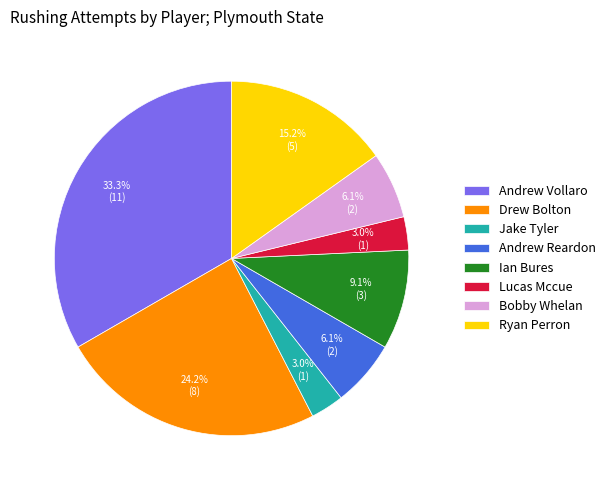

True or false: Bobby Whelan accounts for 6% of the total.

True